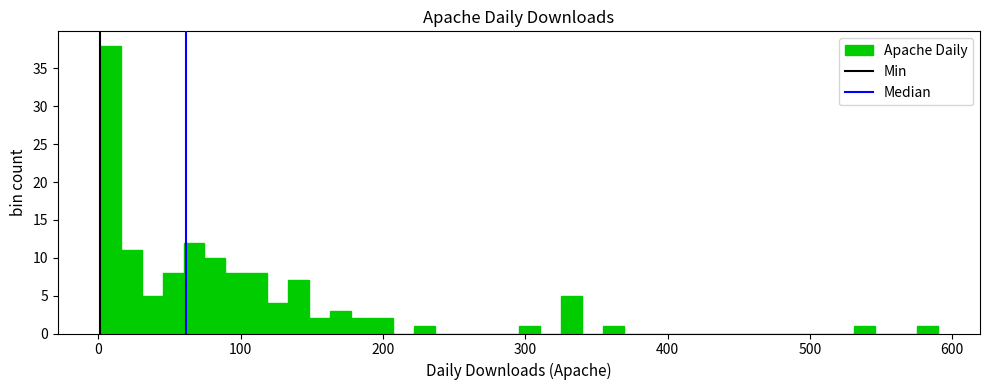

Around what value on the x-axis is the tallest bar? Give the approximate position of its centre, as read against the axis.

10